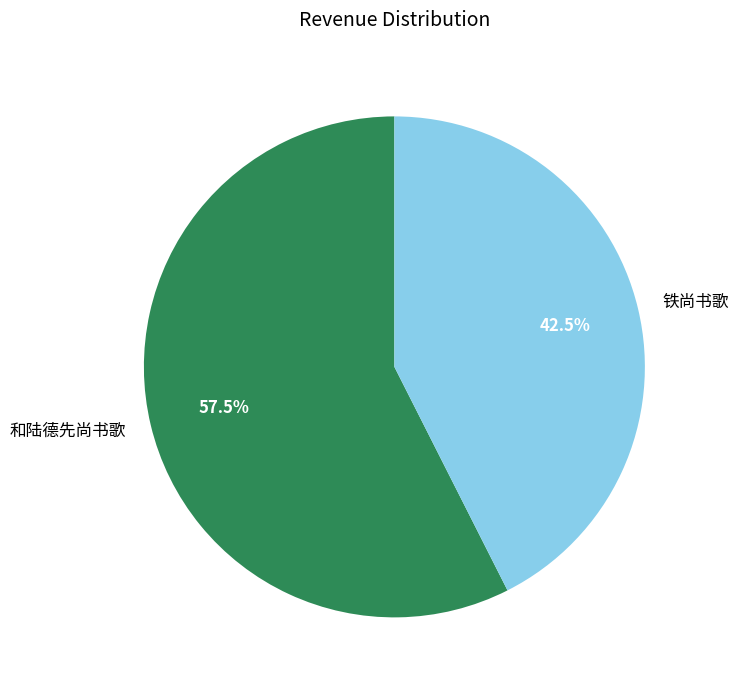

Is 铁尚书歌 the majority of the pie?

No